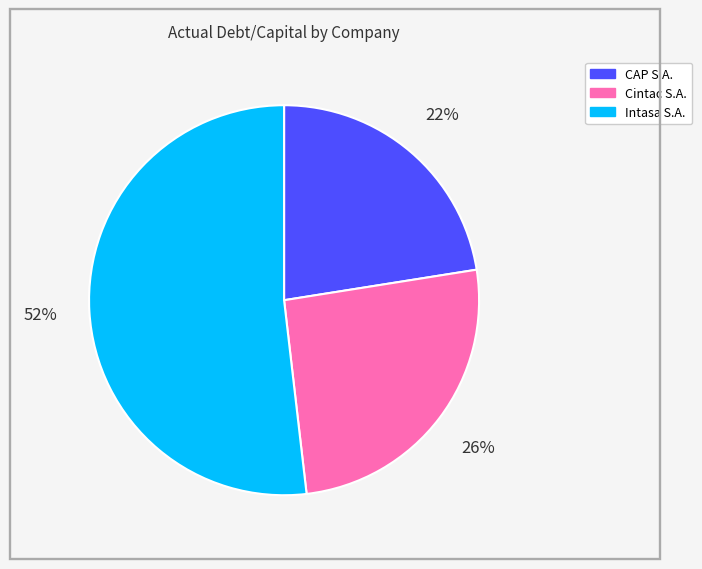

To the nearest percent, what is the combined percentage of CAP S.A. and Intasa S.A.?

74%